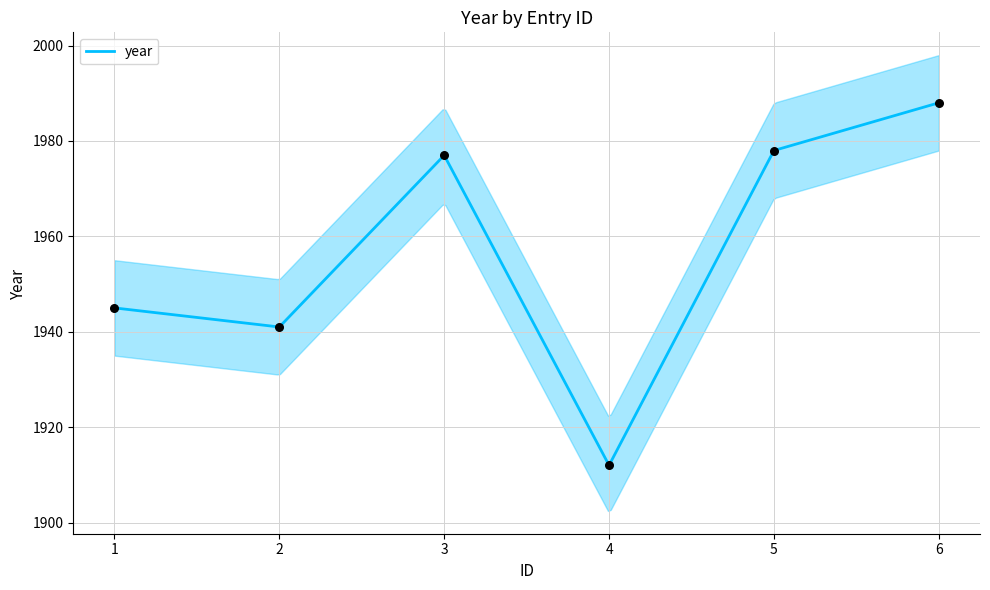

Approximately how many times larger is the value at 5 compared to 1?

1.0